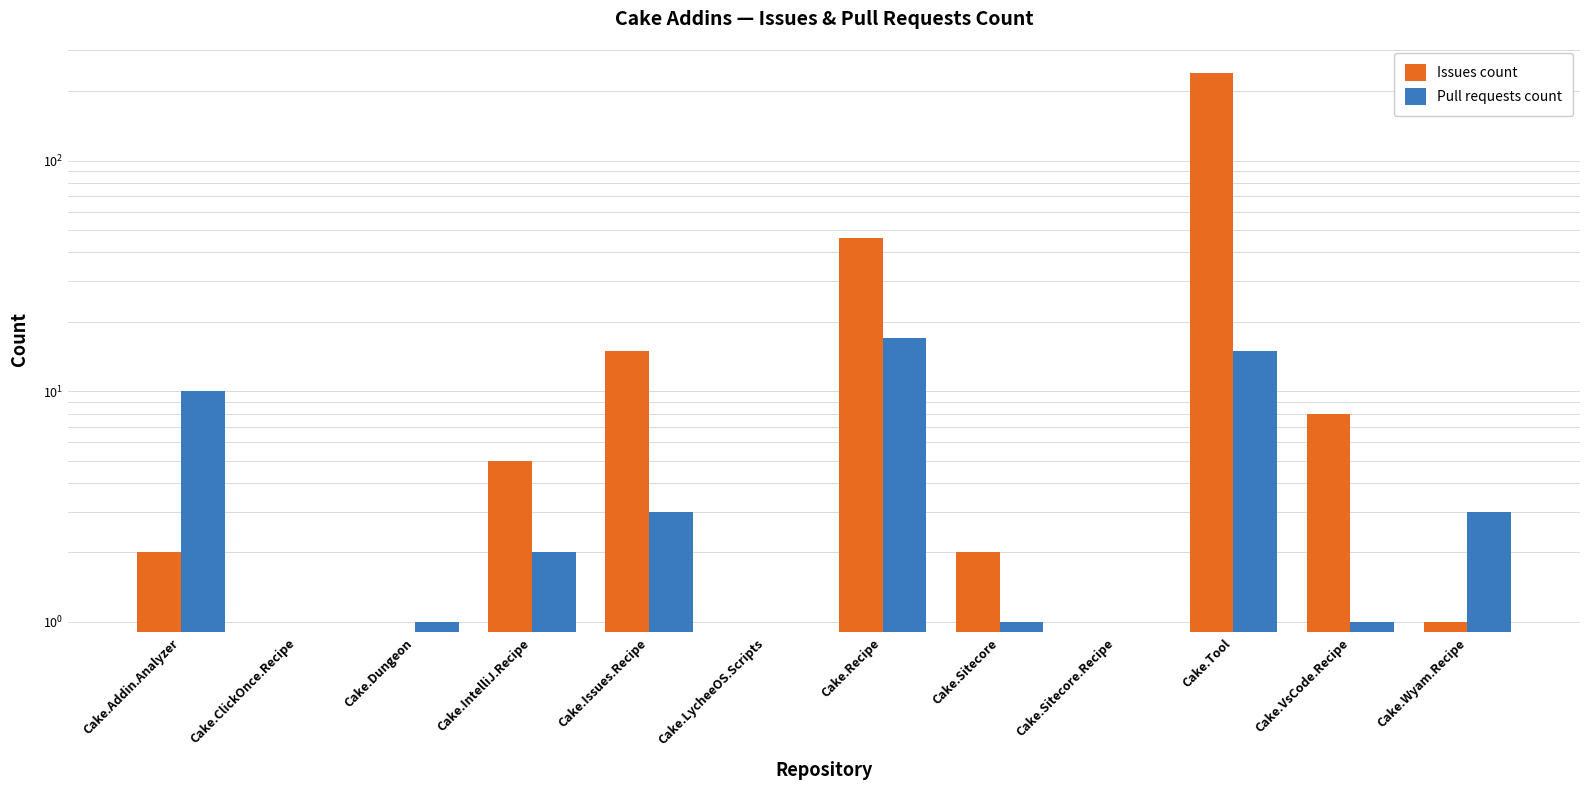

What is the difference between the maximum and minimum values in the Pull requests count series?

17